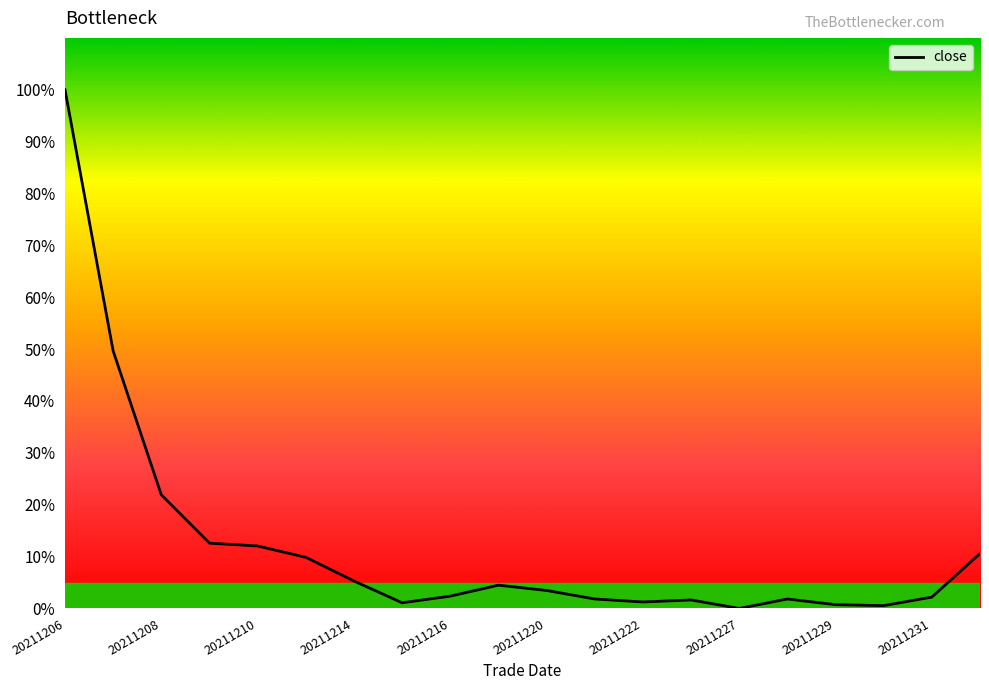

What is the greatest value displayed?

100.0